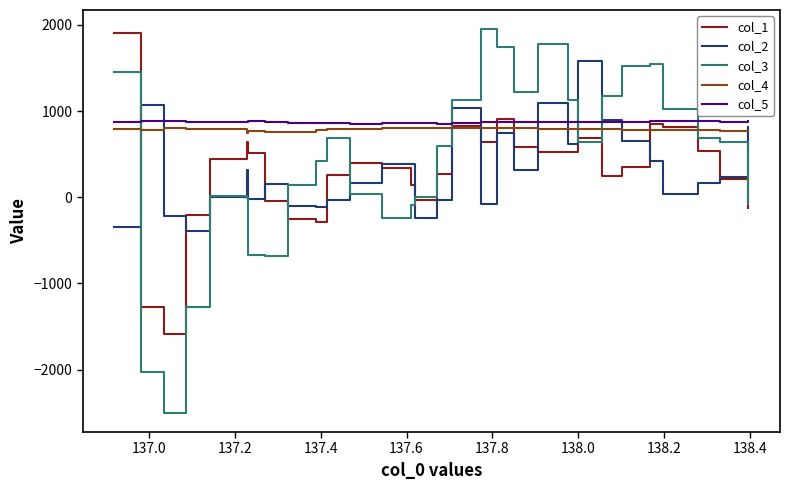

Is this an area chart (filled region under the line)?

No